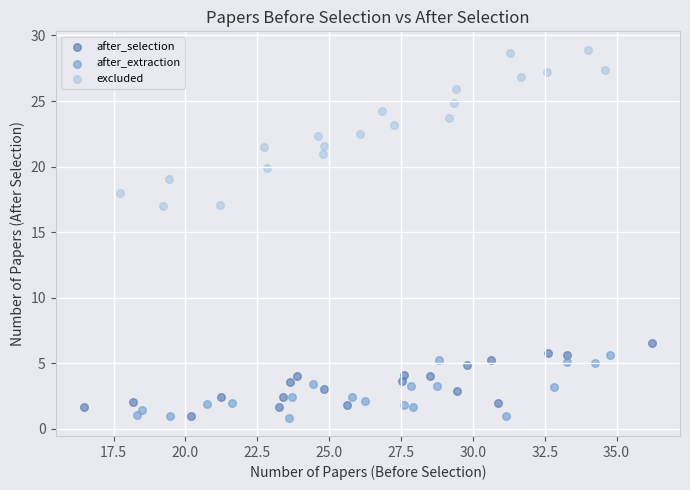

Which series contains the highest Y value?

excluded